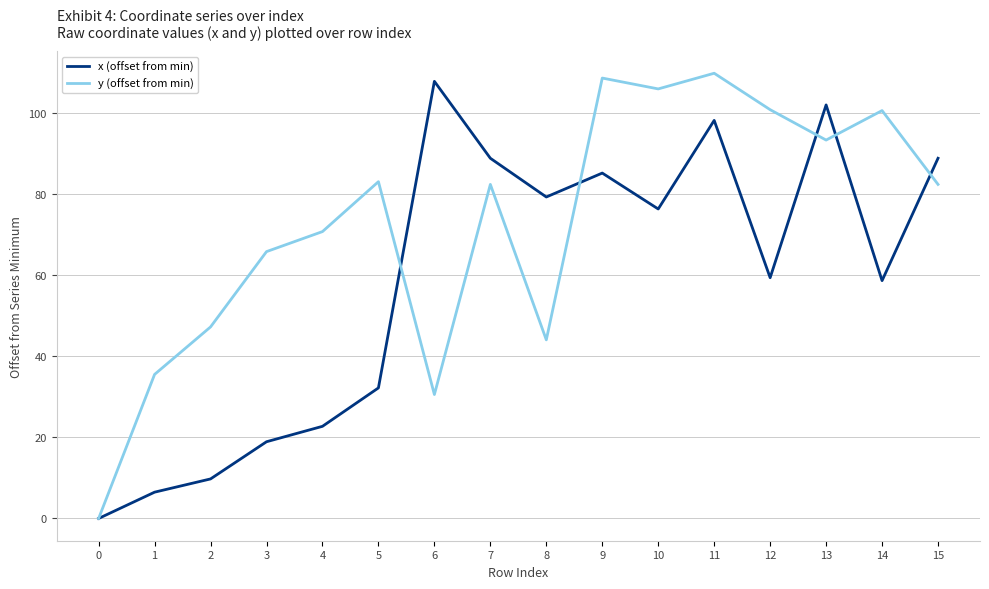

What is the total value across all series at 11?

207.9